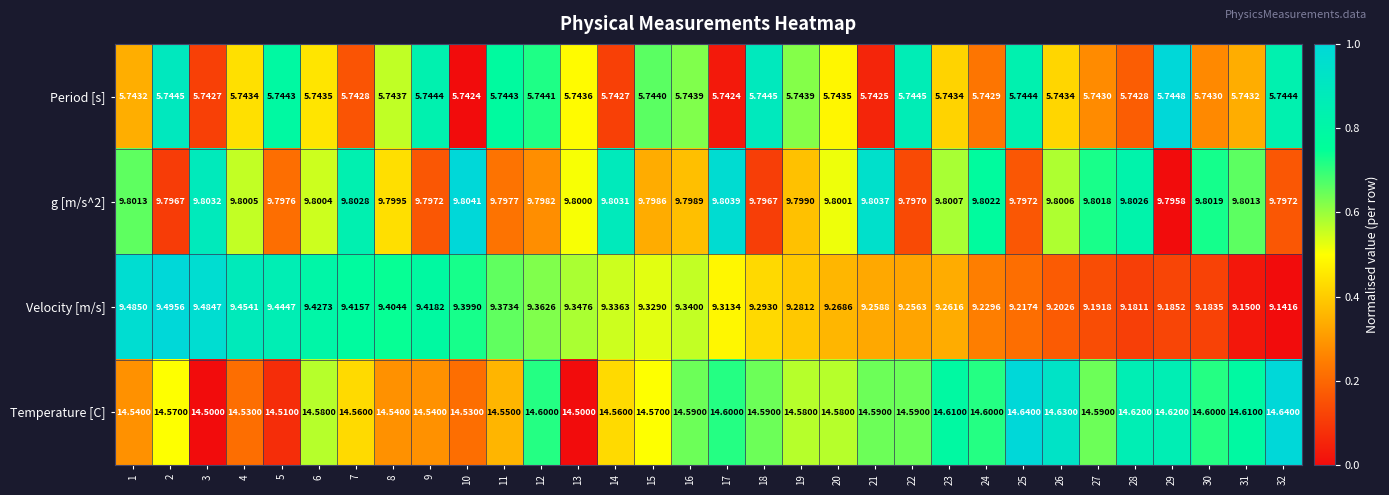

Which series changed the most between 25 and 27?

Temperature [C]